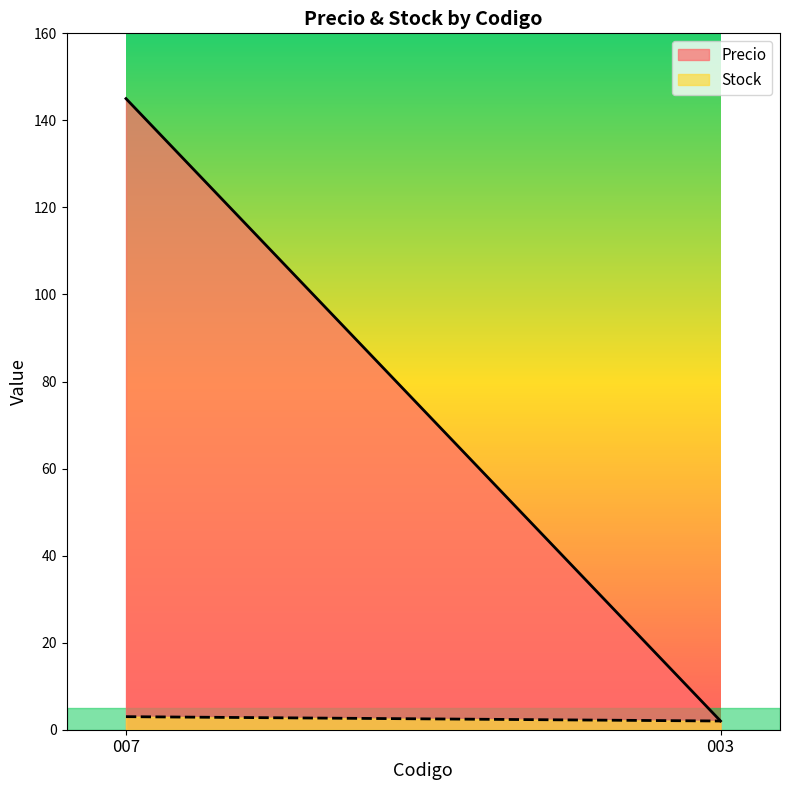

List the series in order of their overall mean, highest first.

Precio, Stock